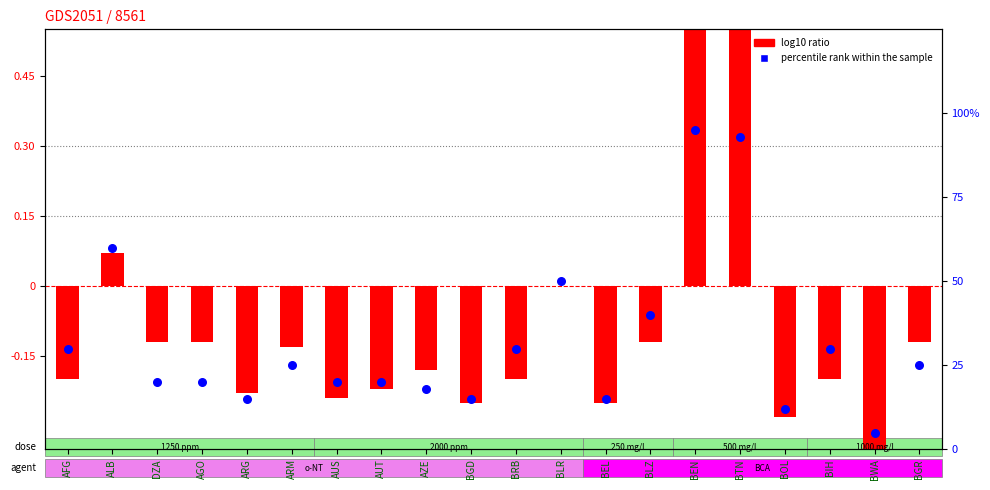

What are all the series names shown in the legend?

log10 ratio, percentile rank within the sample